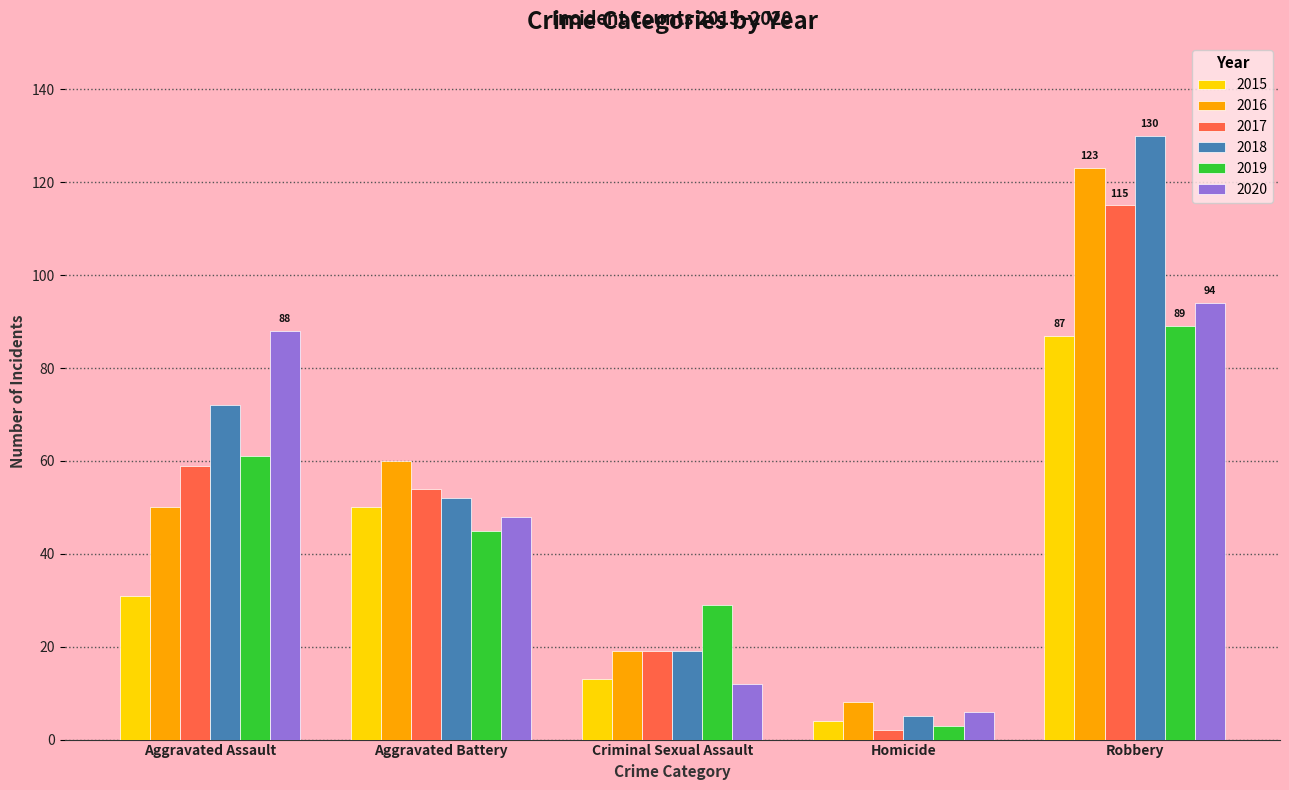

What is the value of the 2020 bar at the 2nd from the left?

48